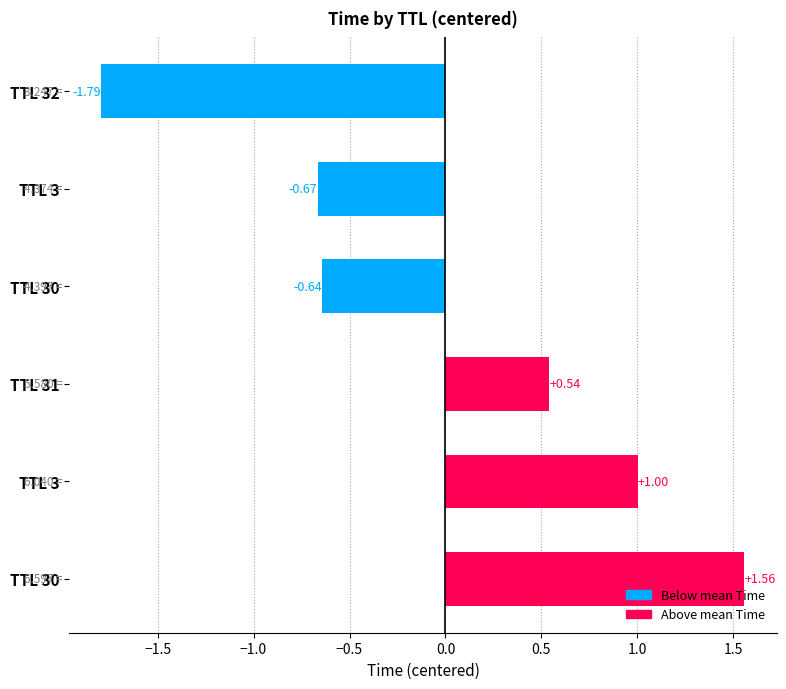

At which label is the value closest to 0?

TTL 31